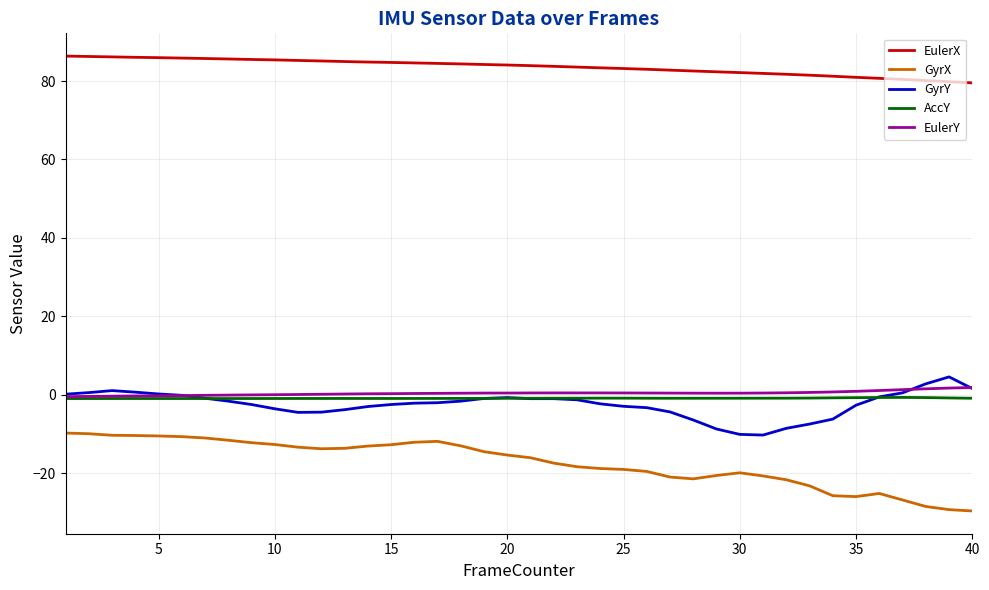

What is the highest value of the GyrX series?

-9.8